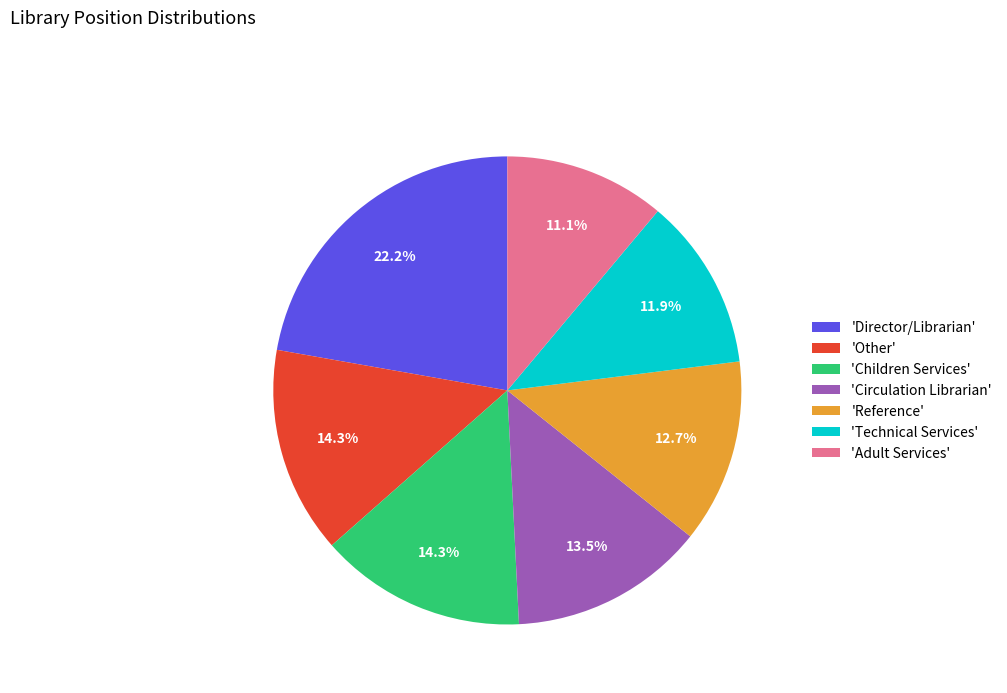

Which category has the biggest portion of the pie?

'Director/Librarian'